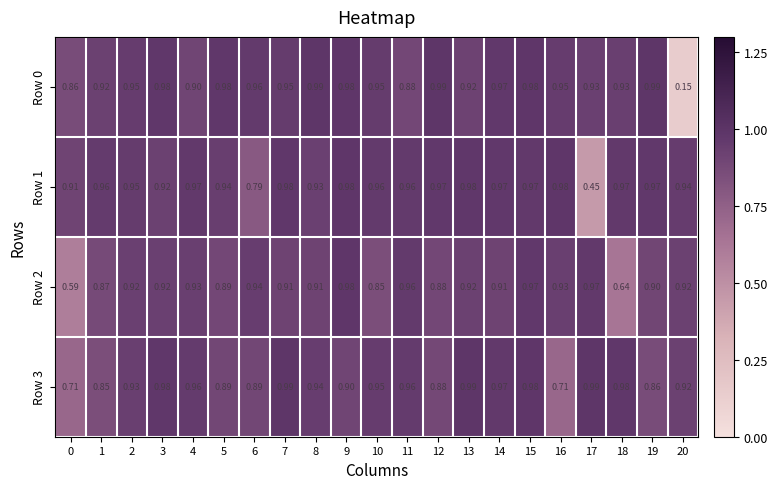

Is the value of Row 1 at 1 greater than the value of Row 3 at 12?

Yes